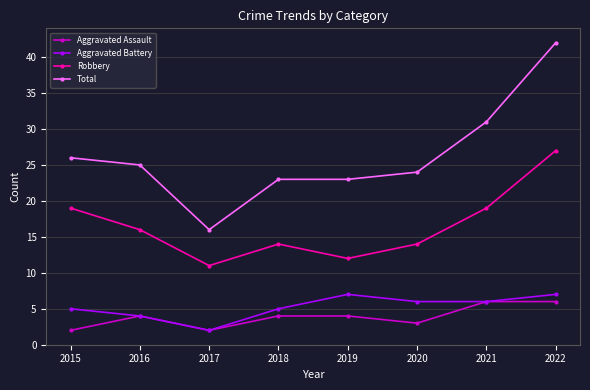

Which category has the highest value in the Robbery series?

2022